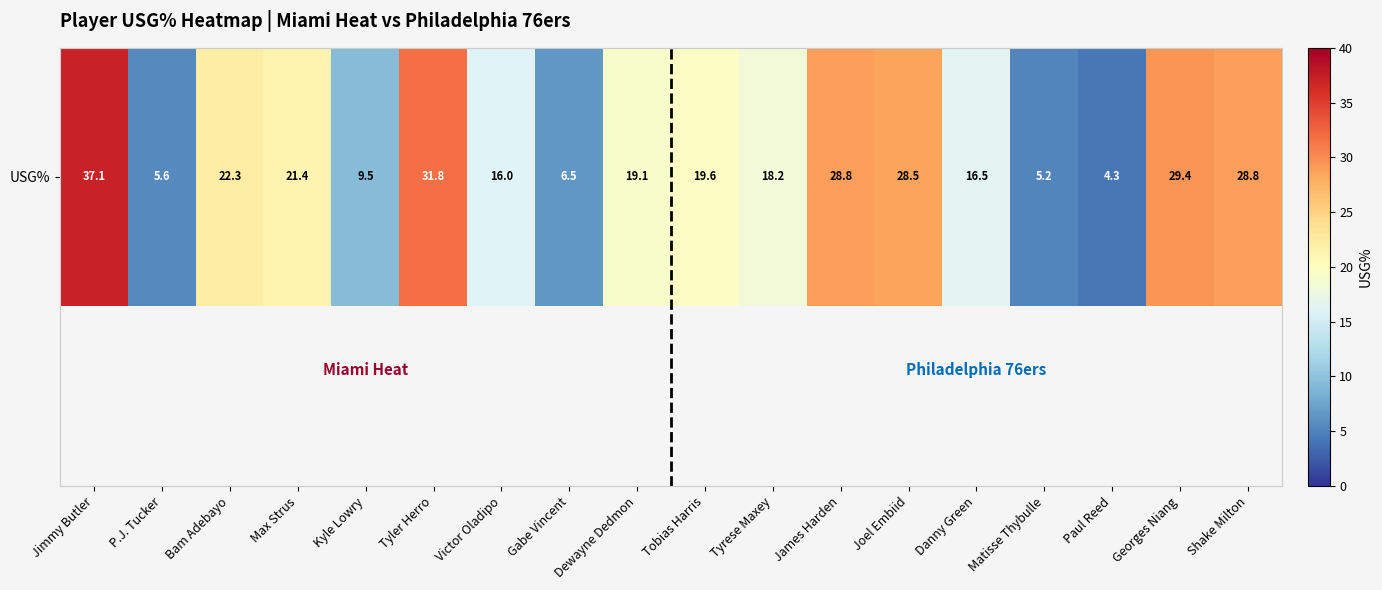

What is the maximum value shown in the chart?

37.1